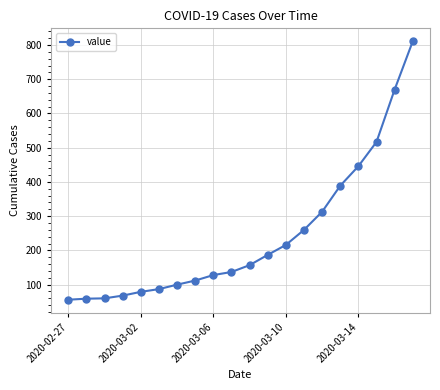

What is the greatest value displayed?

811